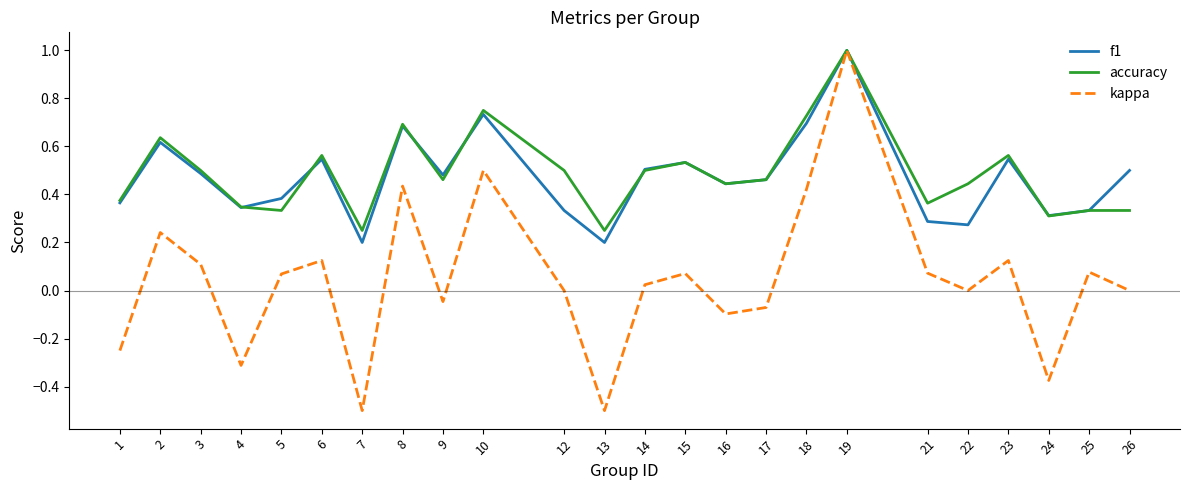

At 12, list the series in order from smallest to largest.

kappa, f1, accuracy